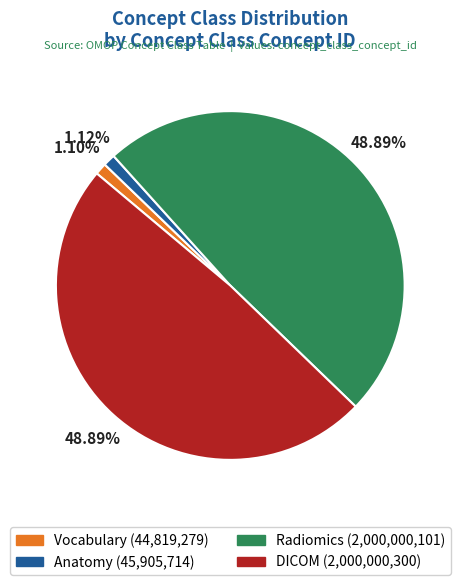

Is there a majority slice in this chart?

No